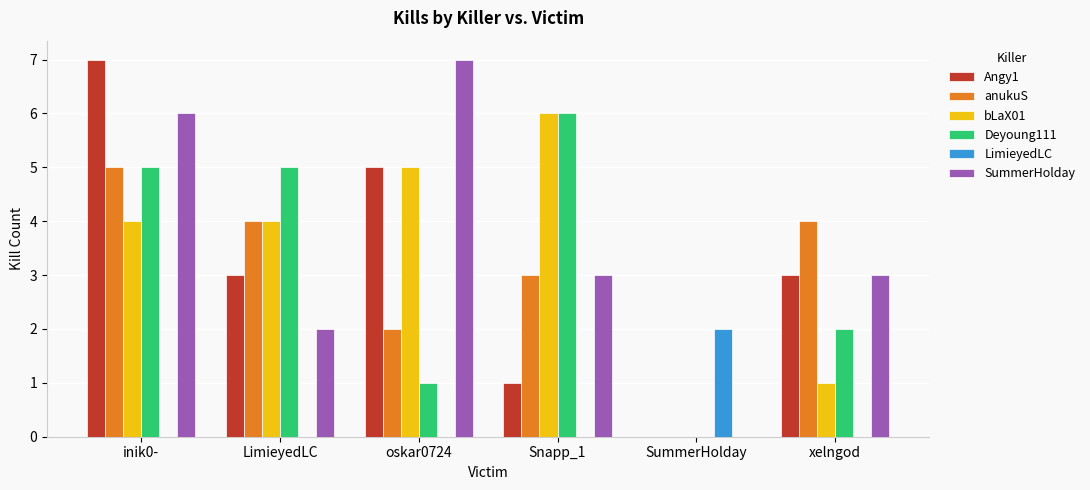

Which category has the highest value in the SummerHolday series?

oskar0724